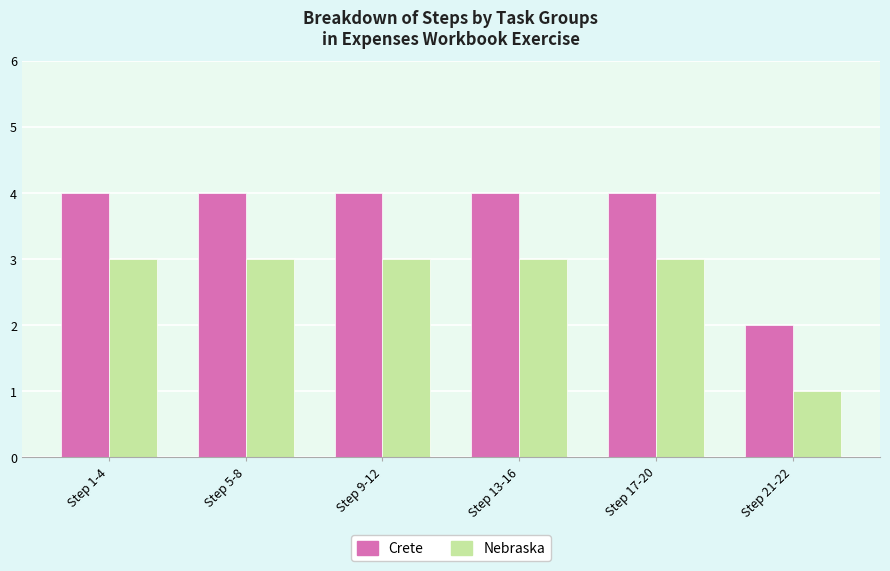

List the series in order of their peak value, lowest first.

Nebraska, Crete